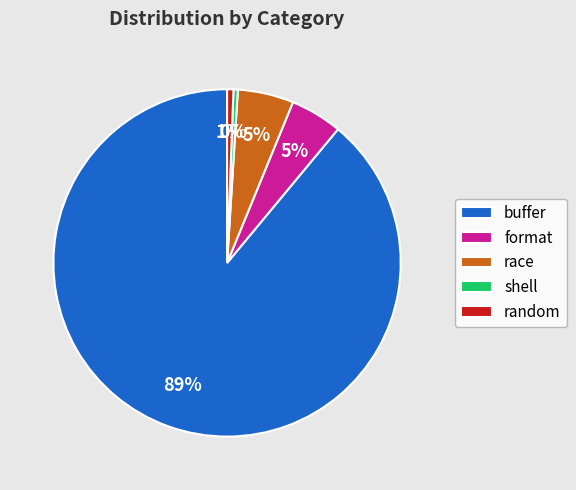

Combined, do race and random account for over 50%?

No